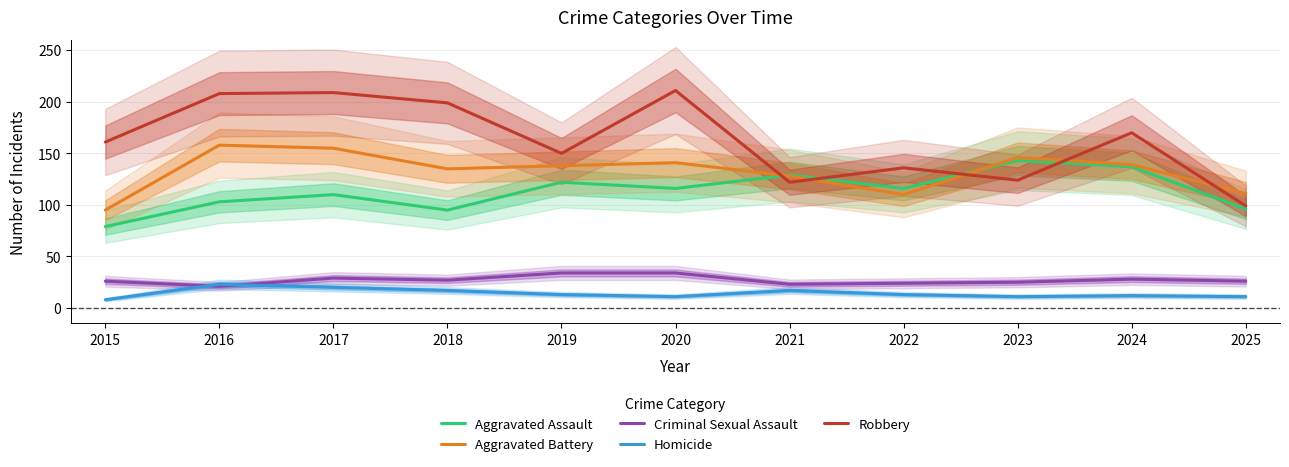

What is the average value of the Criminal Sexual Assault series?

27